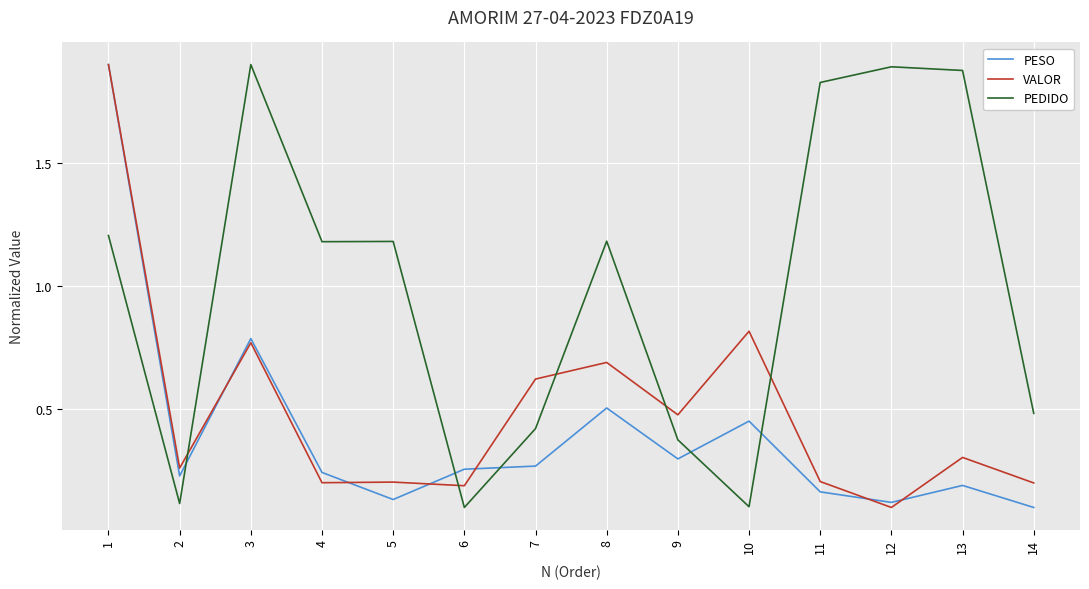

After their last crossing, which series has the higher values: PESO or PEDIDO?

PEDIDO